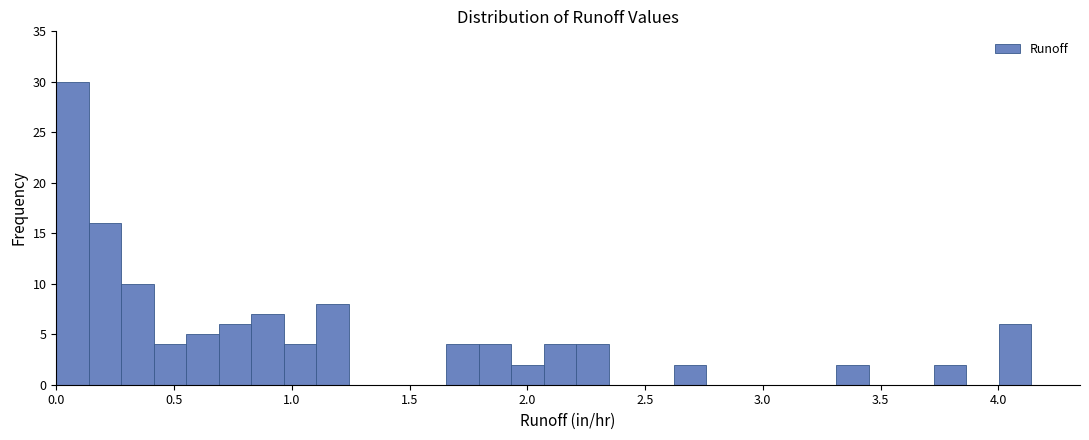

Read against the x-axis, roughly where is the centre of the tallest bar?

0.05